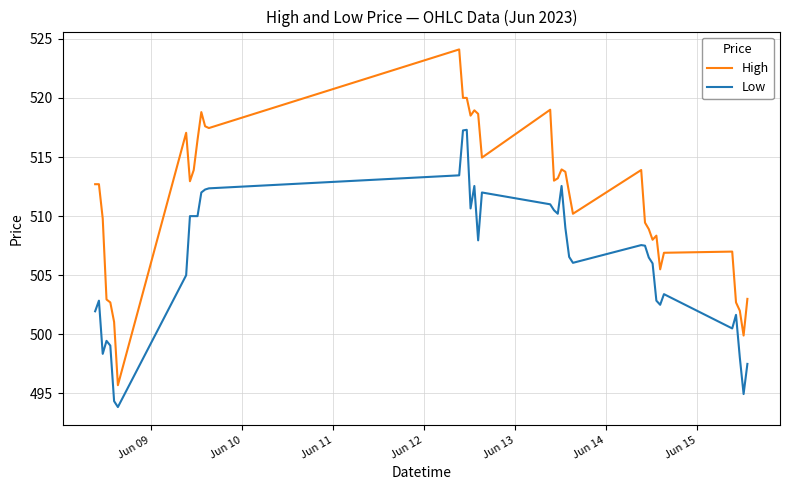

Which series has the largest total across all categories?

High